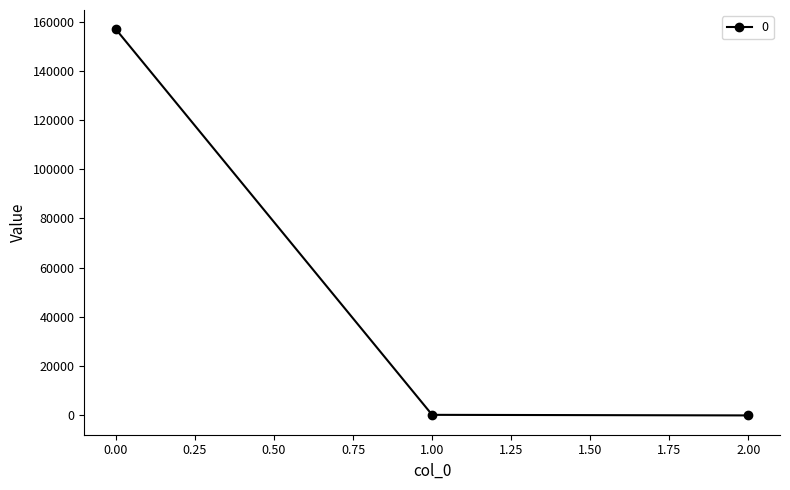

What is the value of the 1st point from the left?

156842.7